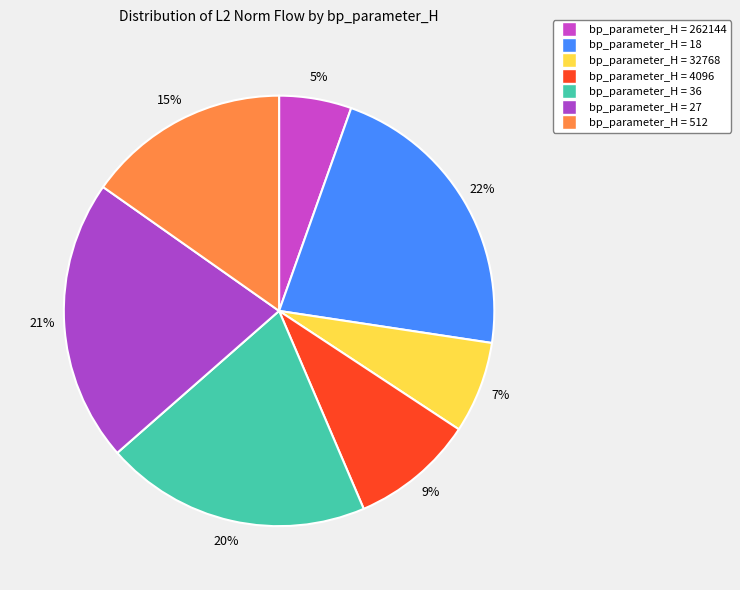

How many segments does this pie chart have?

7